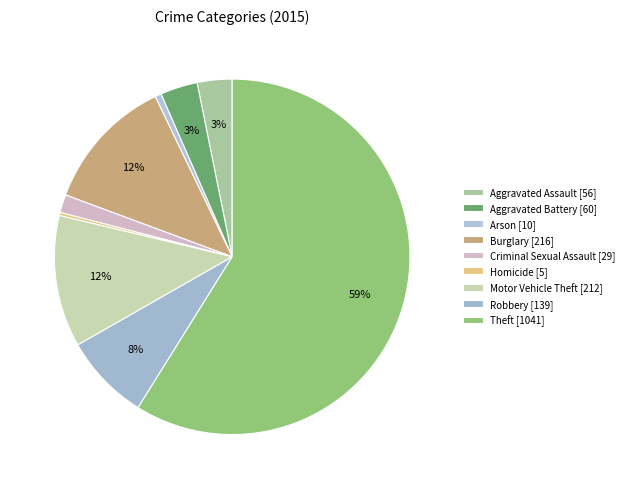

How many slices are in this pie chart?

9